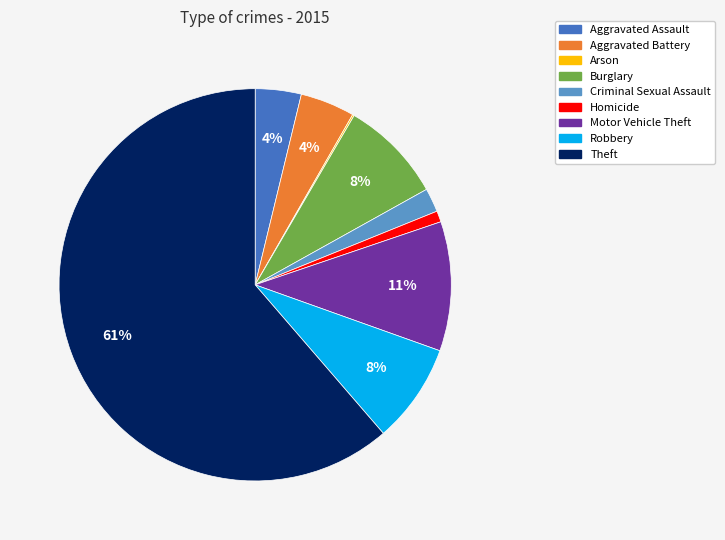

To the nearest percent, what is the combined percentage of Burglary and Motor Vehicle Theft?

19%